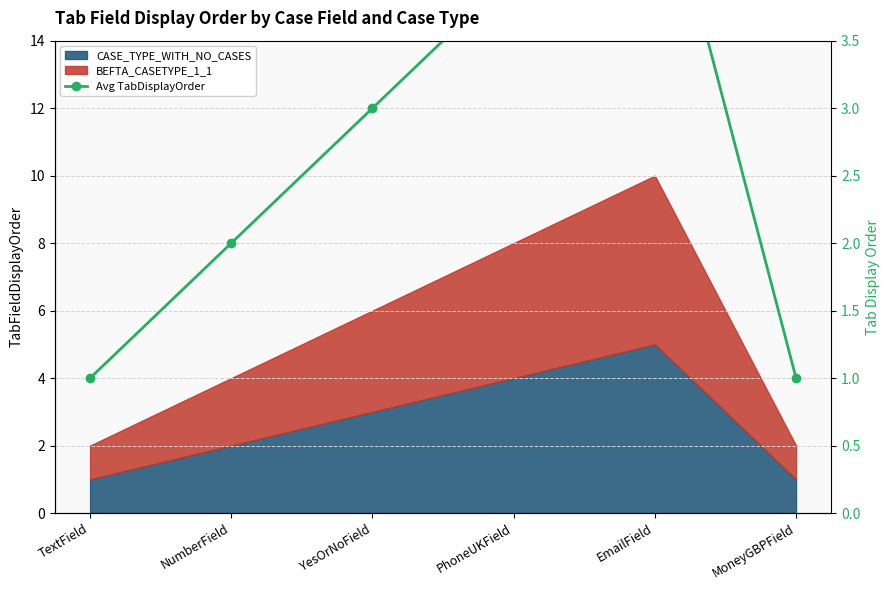

Where is the data nearest to the value 3?

YesOrNoField